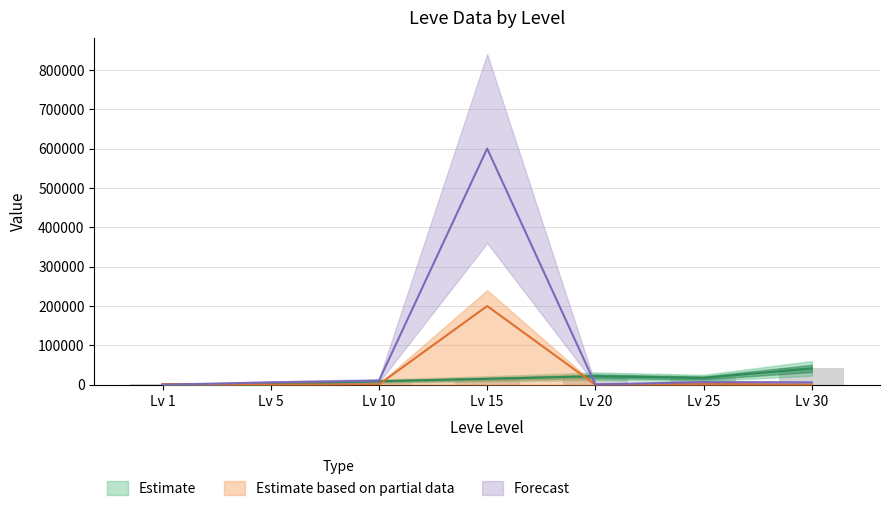

Which category has the lowest value across all series?

Lv 1